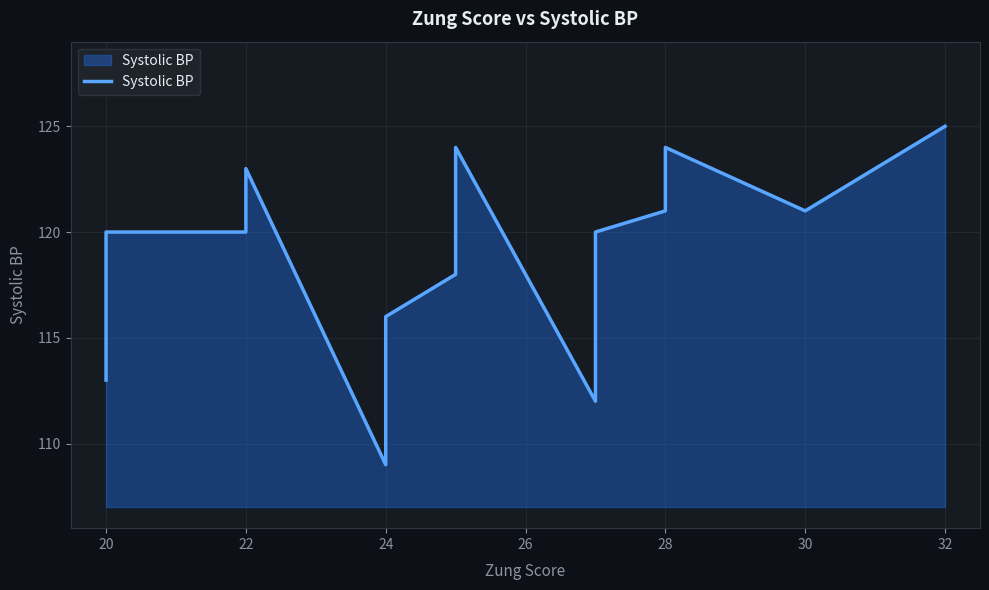

Reading left to right, what are all the values shown in this chart?

113	120	120	123	109	111	116	118	118	121	124	118	112	119	120	121	121	121	124	121	125